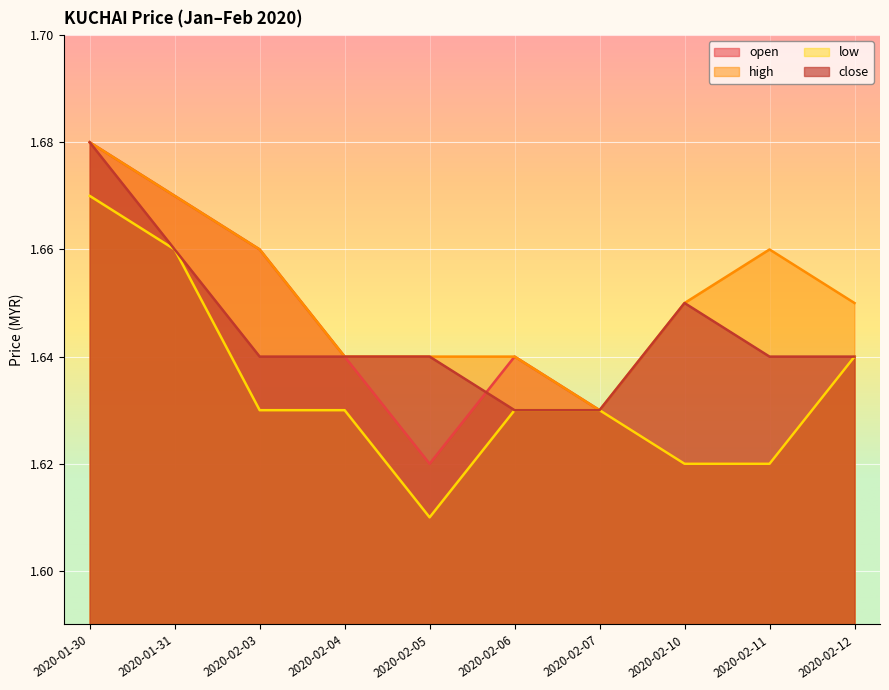

At which category is the sum across all series the highest?

2020-01-30